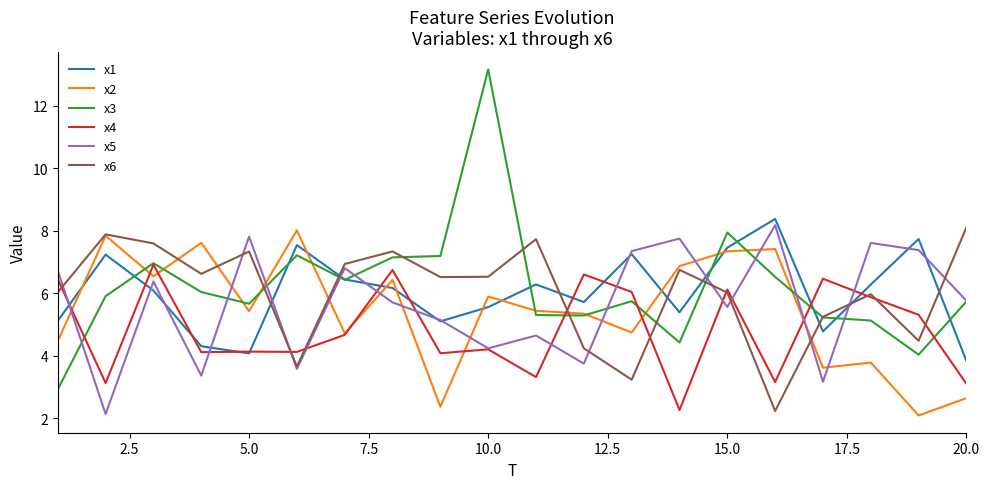

Which series has the widest spread of values?

x3